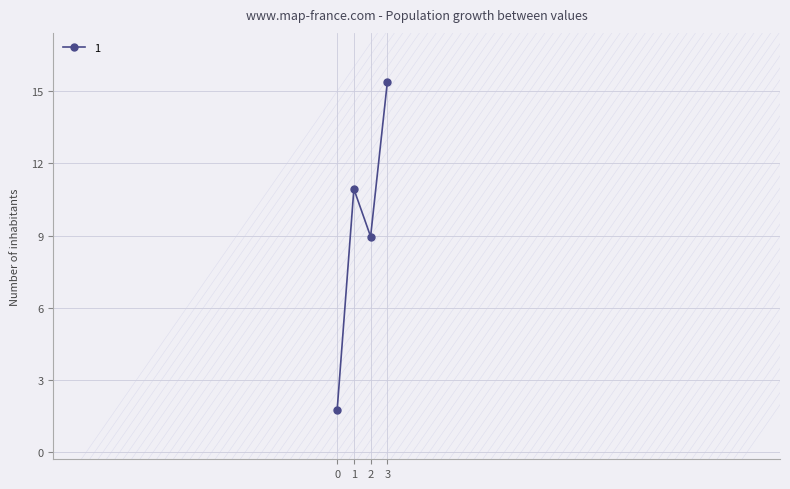

Reading left to right, what are all the values shown in this chart?

0=1.8	1=10.9	2=9.0	3=15.4